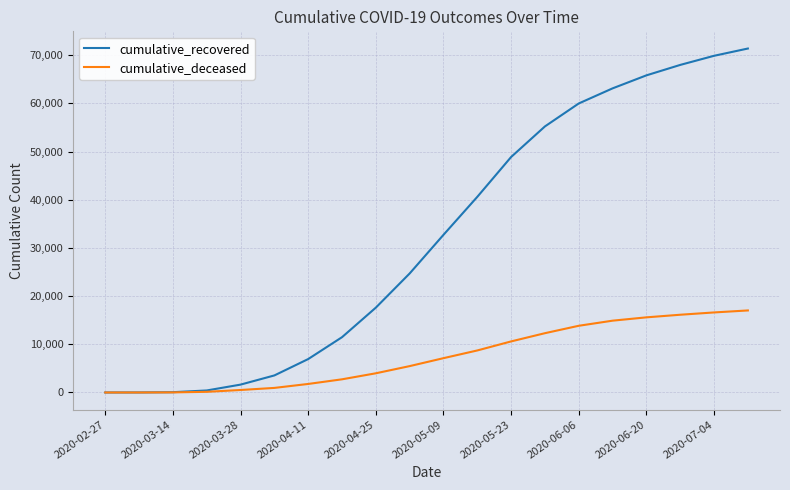

List the series in order of their peak value, highest first.

cumulative_recovered, cumulative_deceased